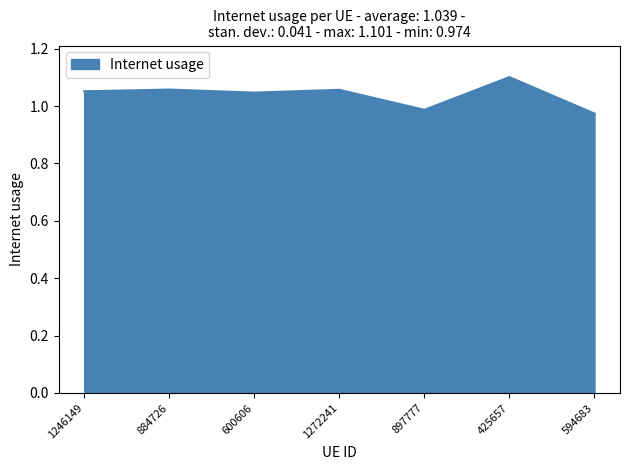

What position from the left is 600606?

3